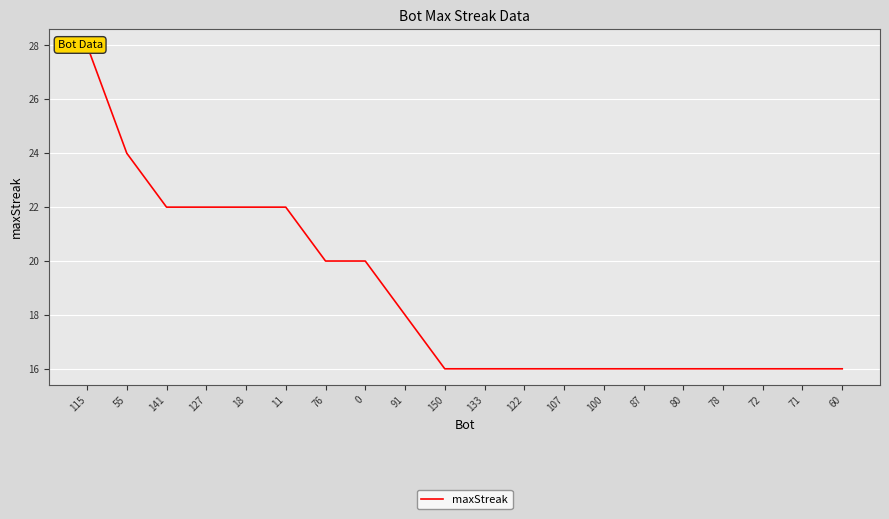

What is the sum of all values?

374